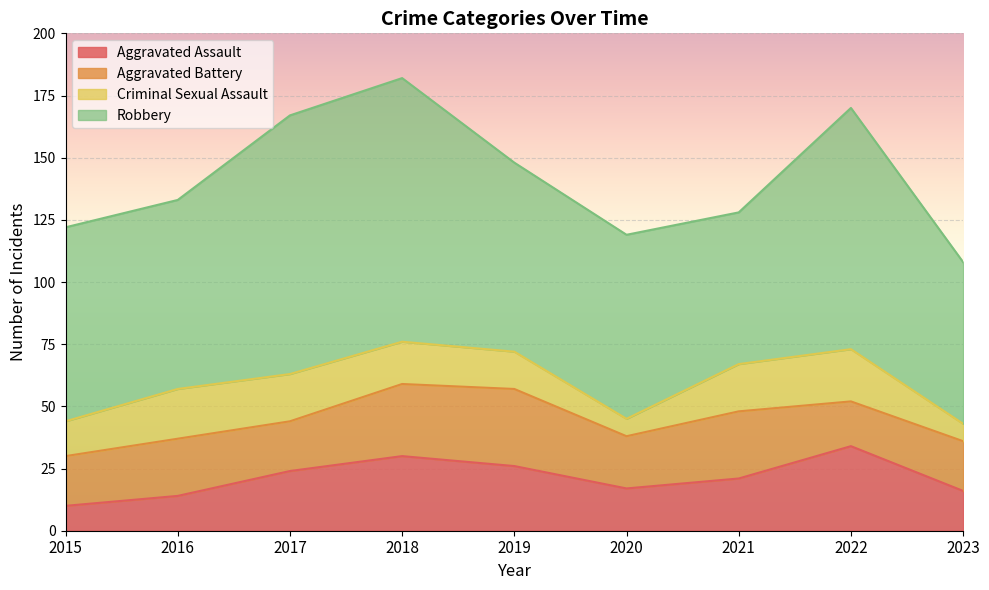

Rank the categories by Robbery value from lowest to highest.

2021, 2023, 2020, 2016, 2019, 2015, 2022, 2017, 2018